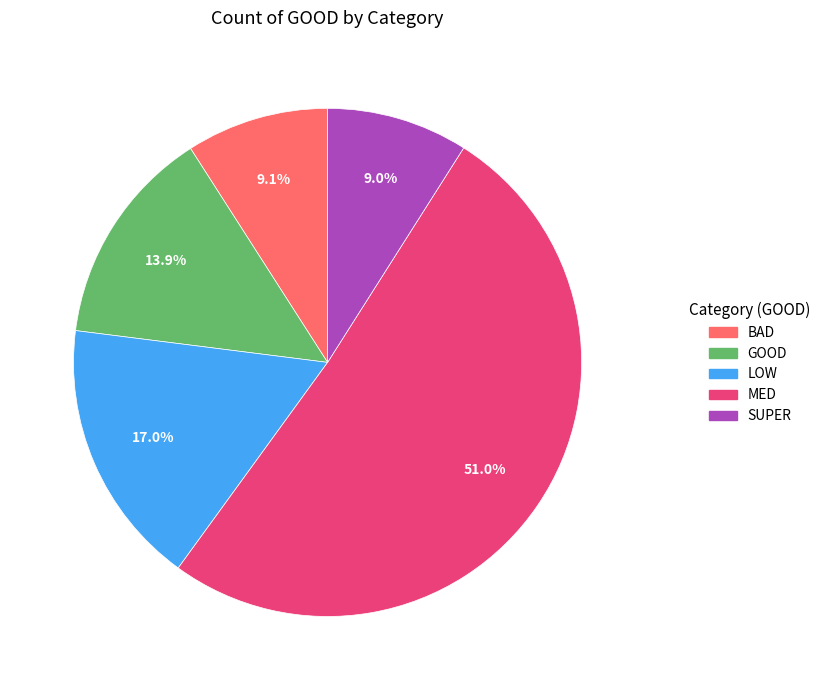

How much of the chart is everything except BAD?

90.9%